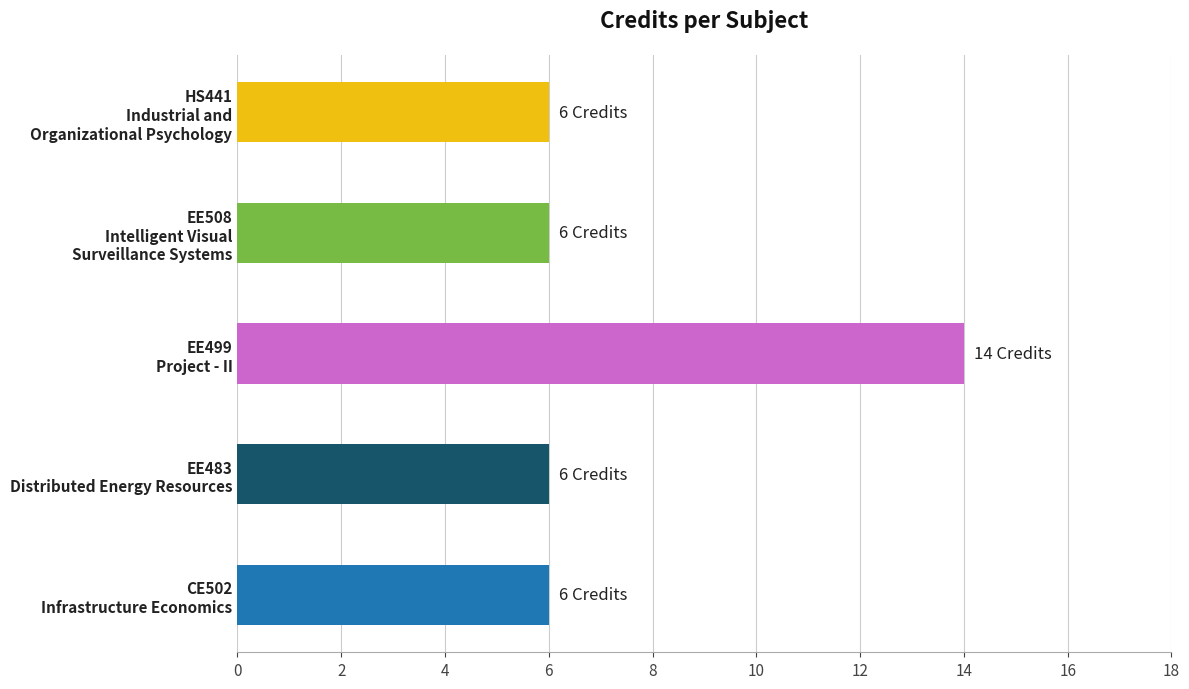

Reading bottom to top, what are all the values shown in this chart?

6	6	14	6	6